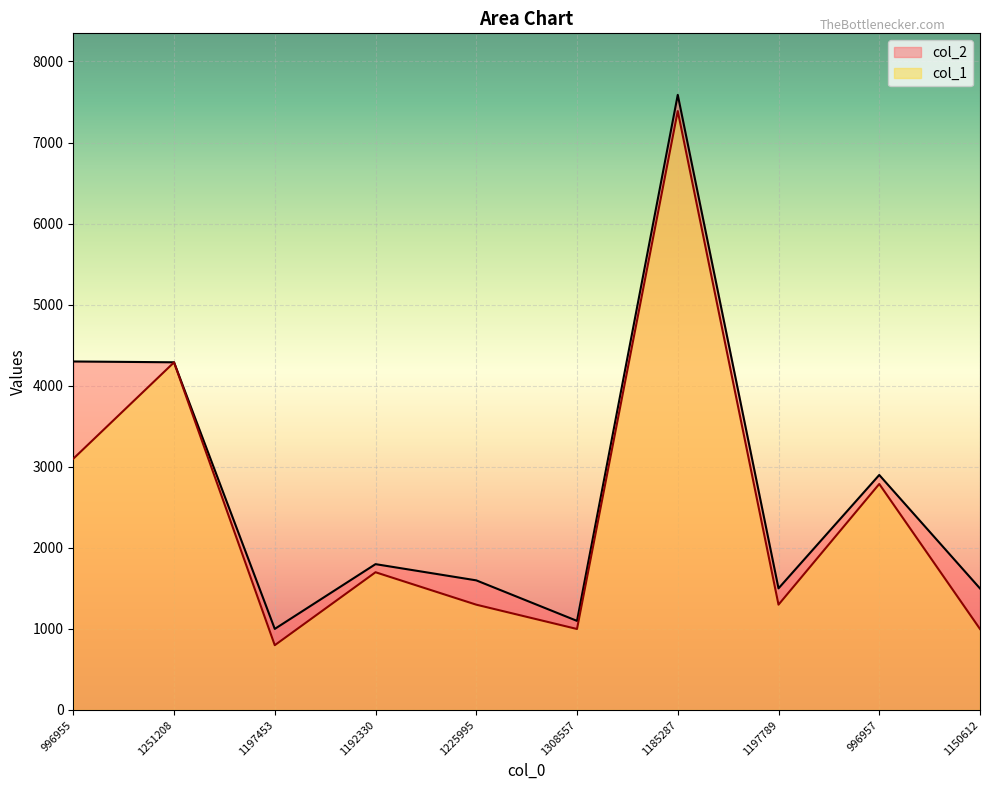

Rank the series by their average value, from lowest to highest.

col_1, col_2